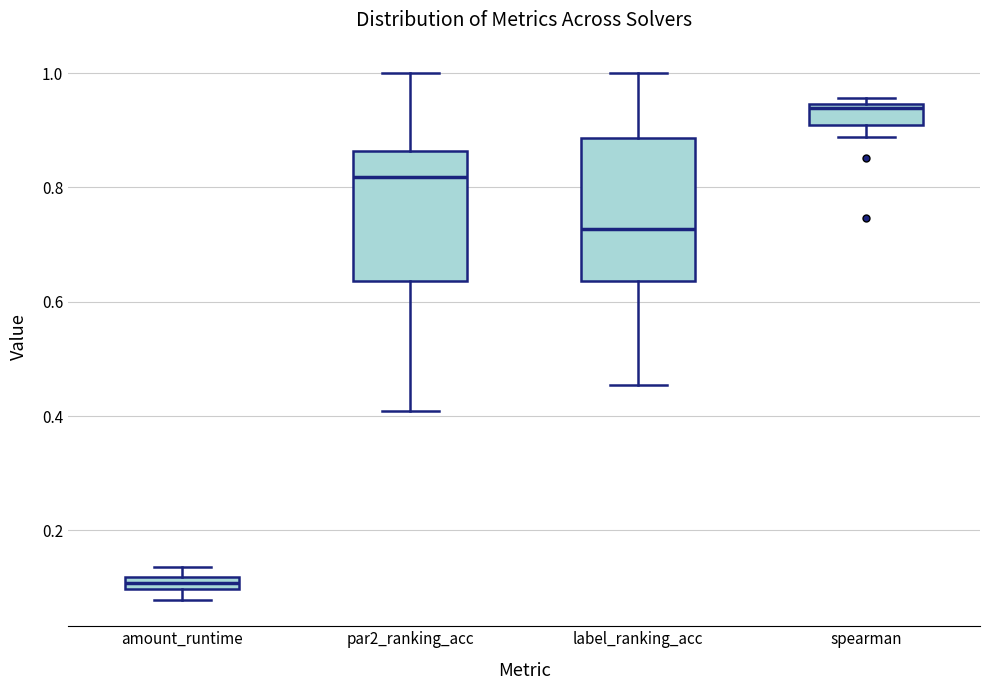

Where is the upper edge of the box for amount_runtime on the y-axis? The values are not printed on the chart, so give them approximately, as read against the axis.

0.12